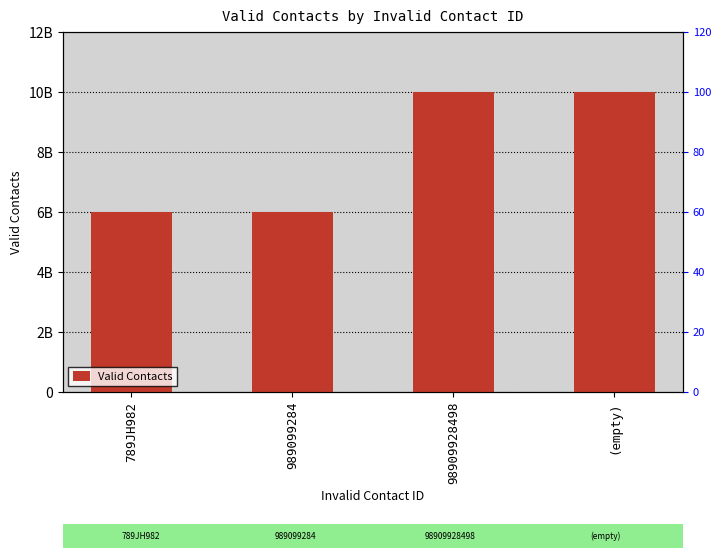

Are the bars horizontal?

No